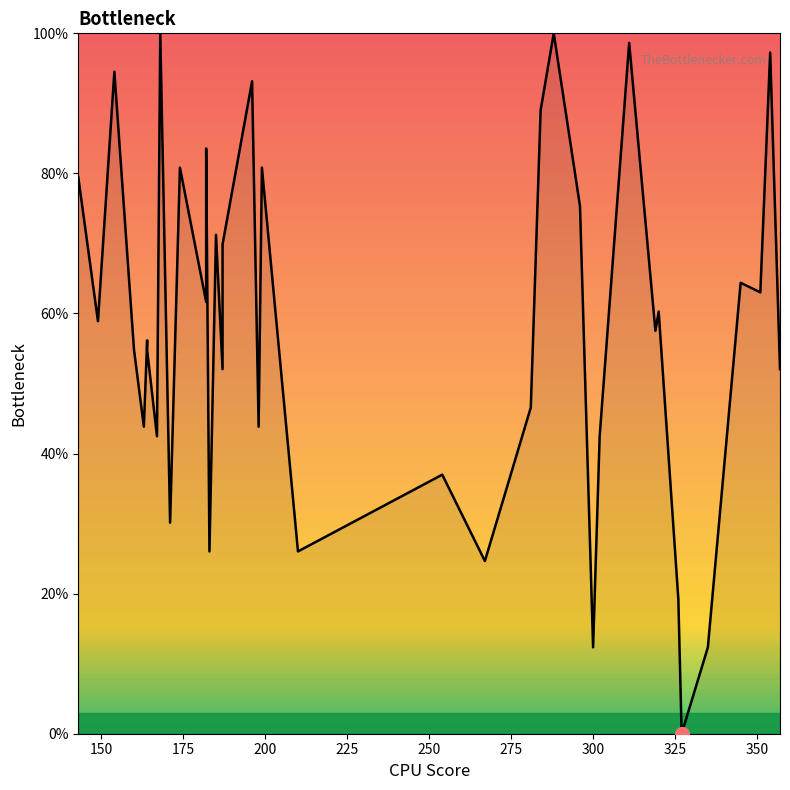

Does the chart display data point markers on the line(s)?

No